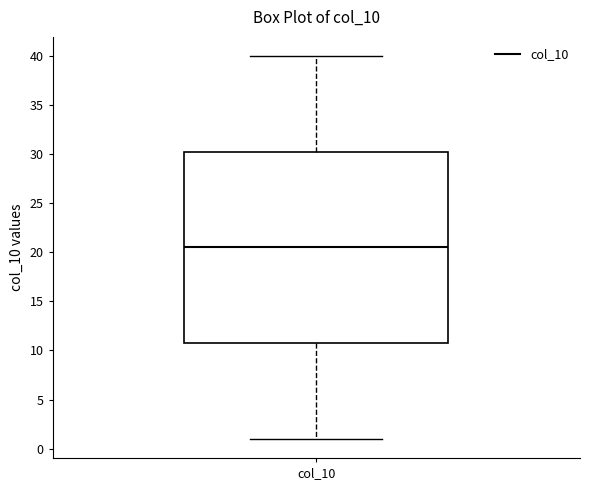

Where does the upper whisker of the box for col_10 end on the y-axis? The values are not printed on the chart, so give them approximately, as read against the axis.

40.0